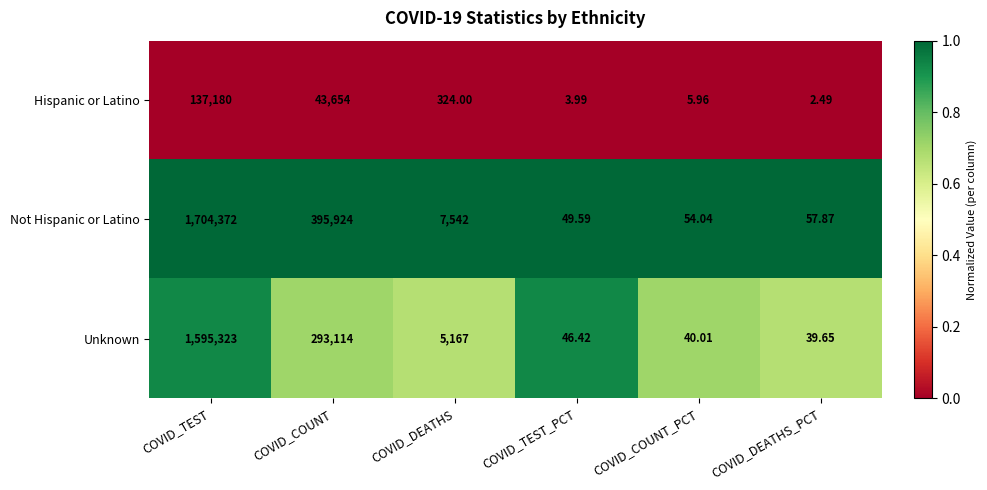

Rank the series at COVID_TEST from lowest to highest value.

Hispanic or Latino, Unknown, Not Hispanic or Latino